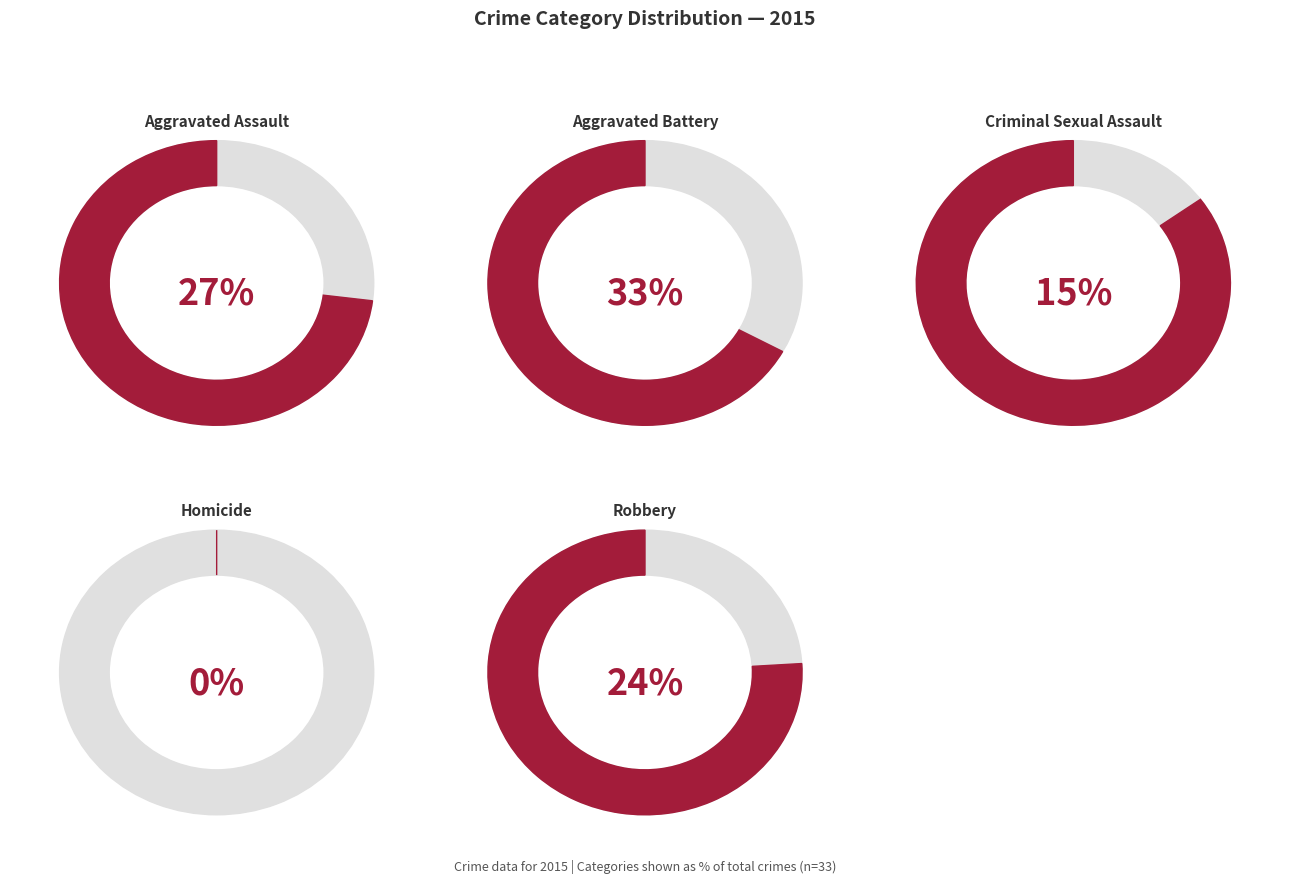

Do Aggravated Battery and Aggravated Assault together represent more than half of the pie?

Yes